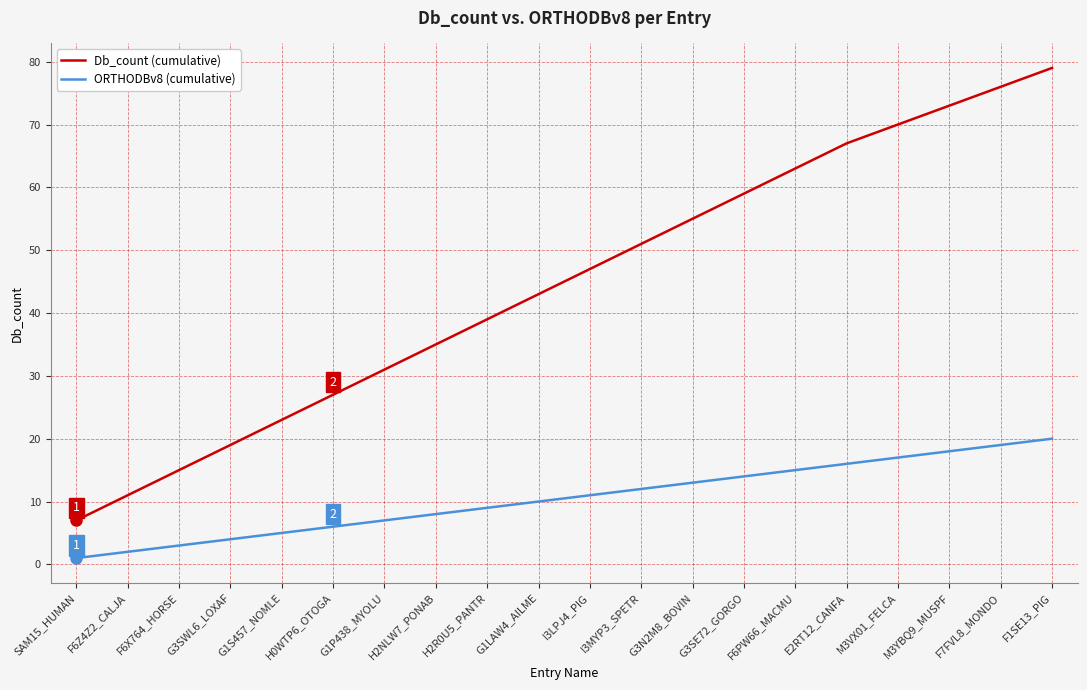

Which series has the largest range (max minus min)?

Db_count (cumulative)